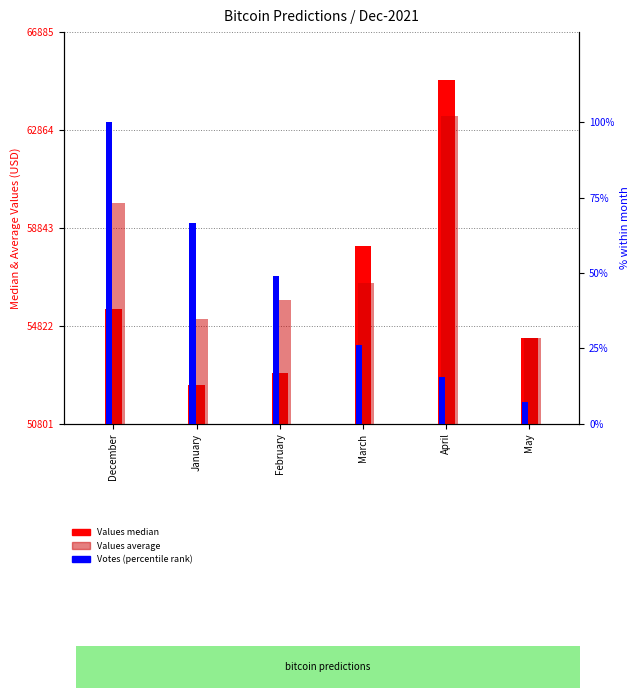

How many values in the Values_median series exceed 55497?

3